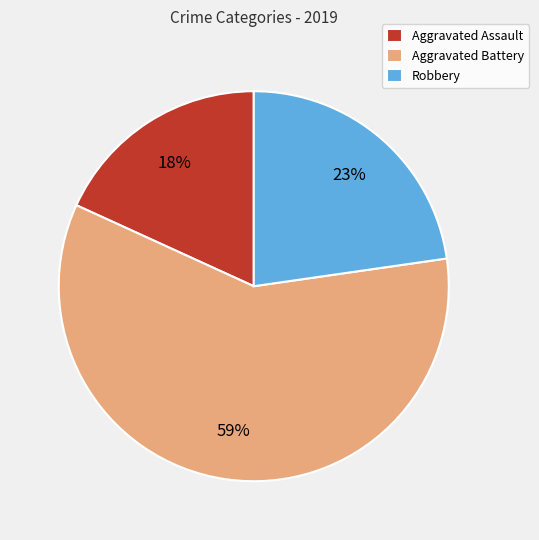

Which slice is the largest?

Aggravated Battery